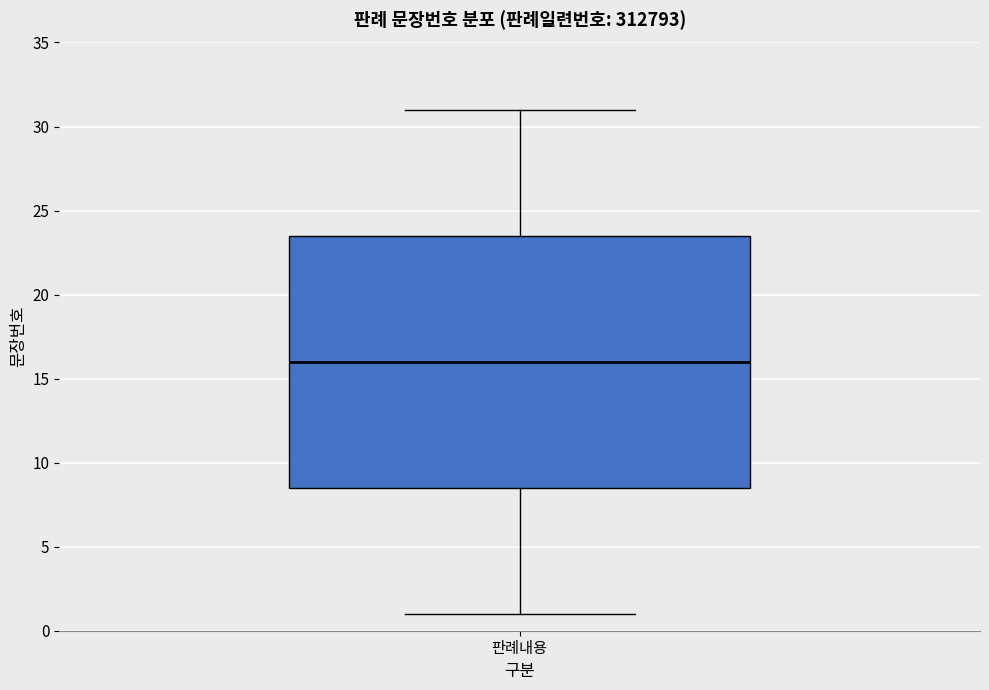

Read this box plot against the y-axis: the position of the median line, the range covered by the box, and the ends of both whiskers. The values are not printed on the chart, so give them approximately, as read against the axis.

median 16.0, box 8.5 to 23.5, whiskers 1.0 to 31.0